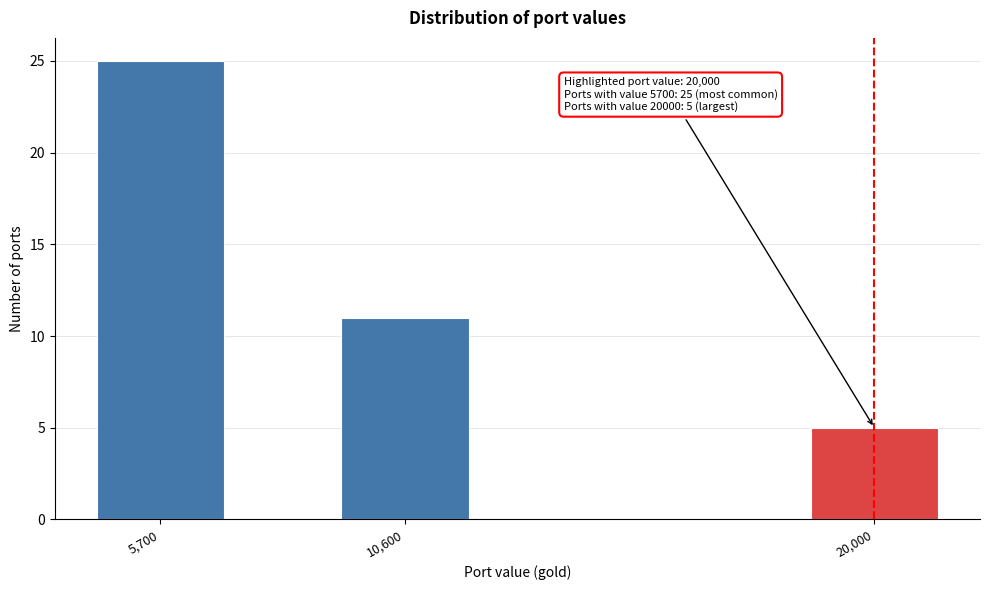

Reading right to left, transcribe all the data shown in this chart.

20,000=5	10,600=11	5,700=25